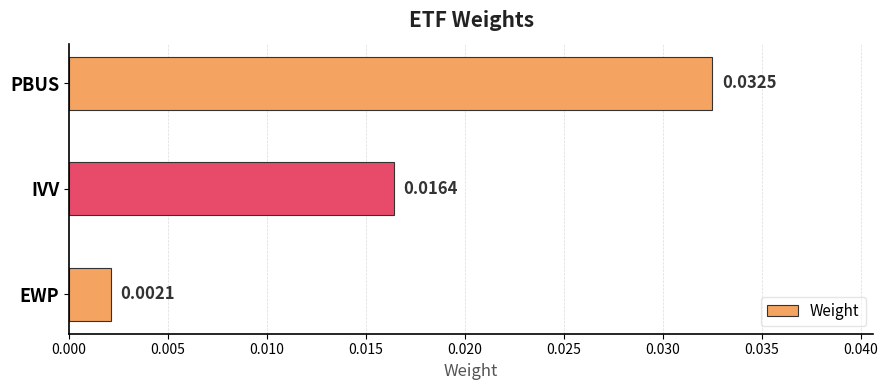

At which label is the value closest to 0?

EWP